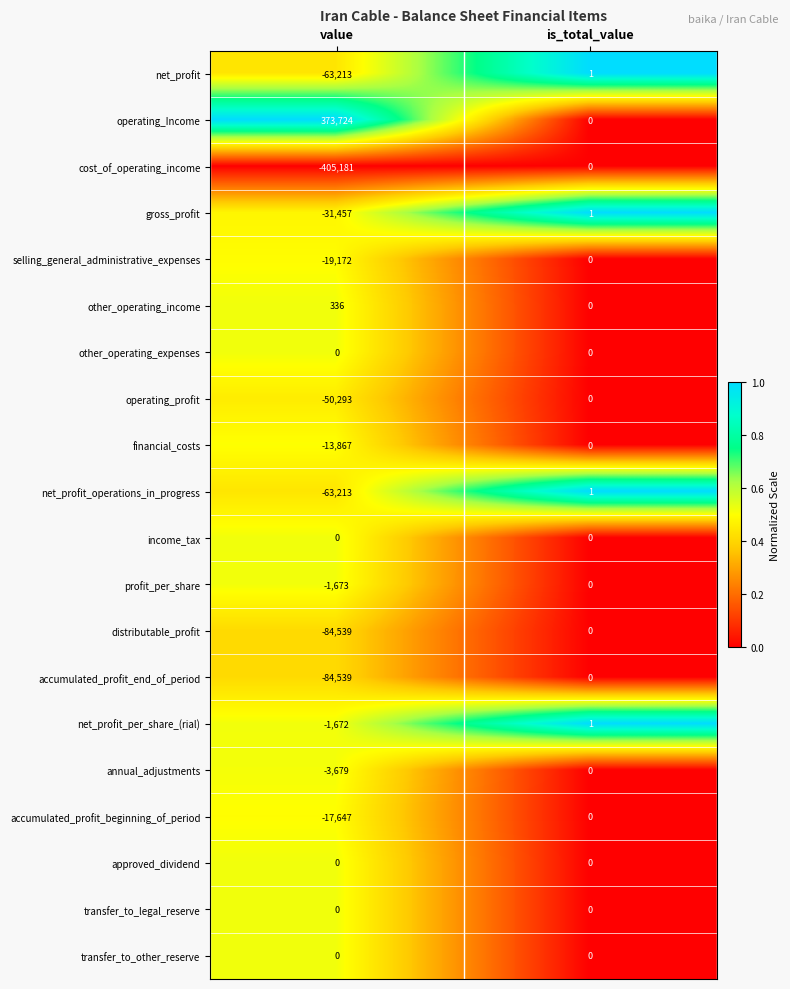

Read the profit_per_share value at value.

-1673